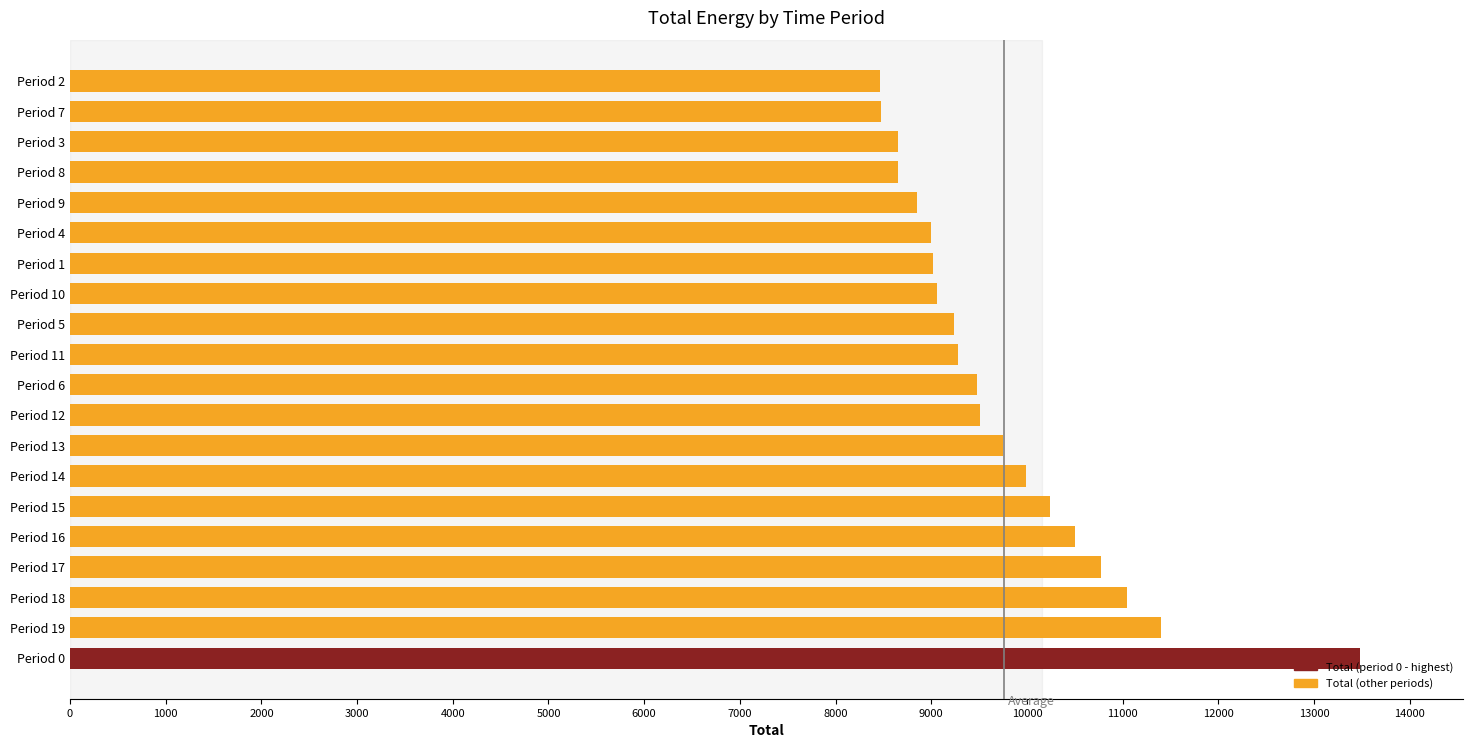

What is the average value?

9743